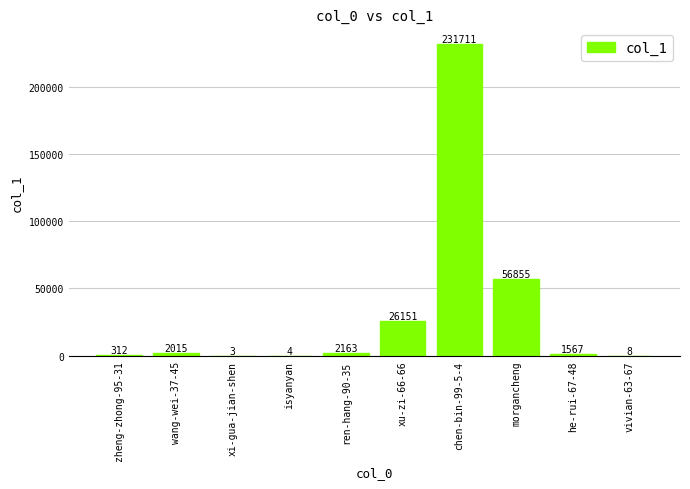

What is the sum of all values?

320789